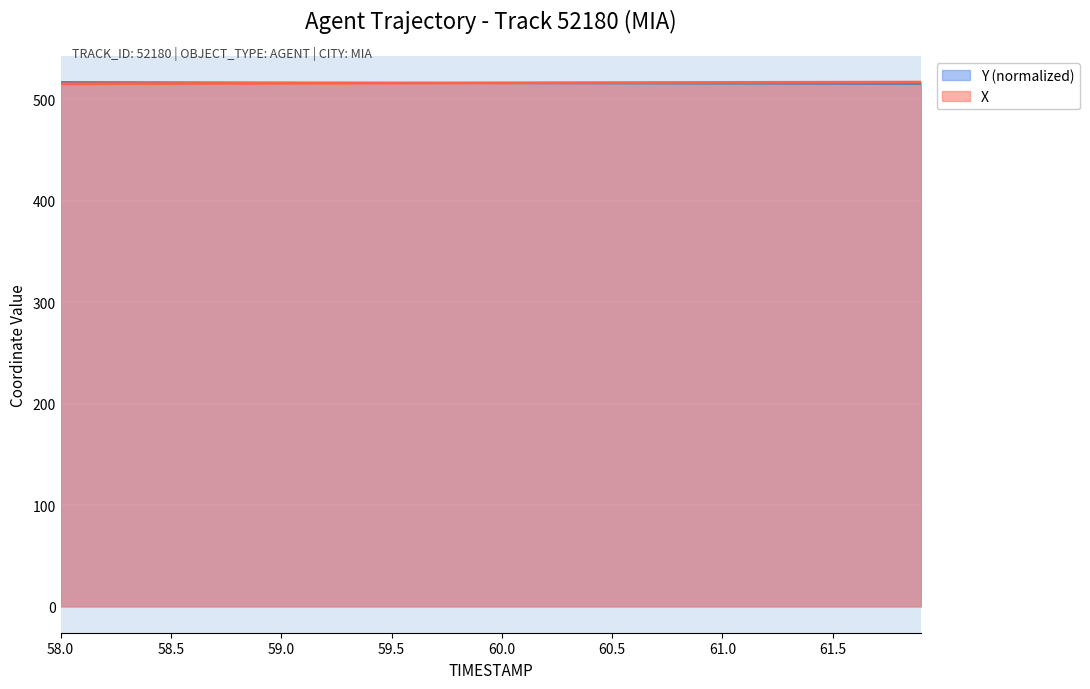

What is the lowest value of the Y (normalized) series?

515.3